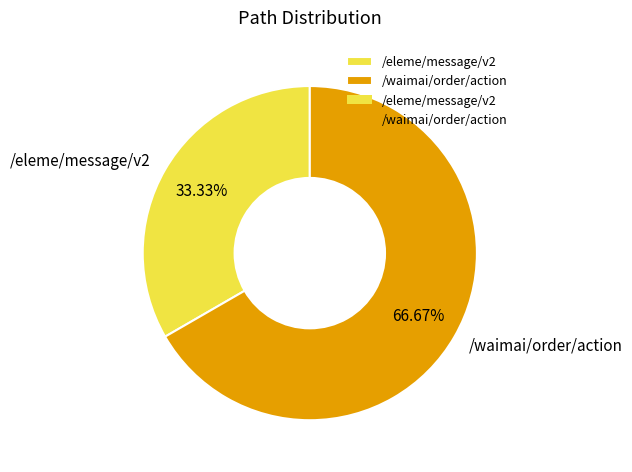

Between /waimai/order/action and /eleme/message/v2, which is larger?

/waimai/order/action